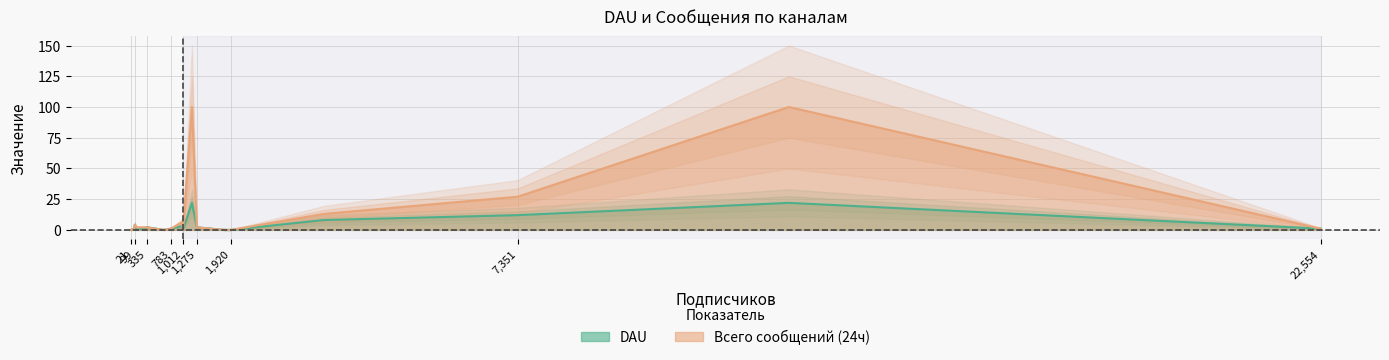

At which category does the chart reach its peak across all series?

1183